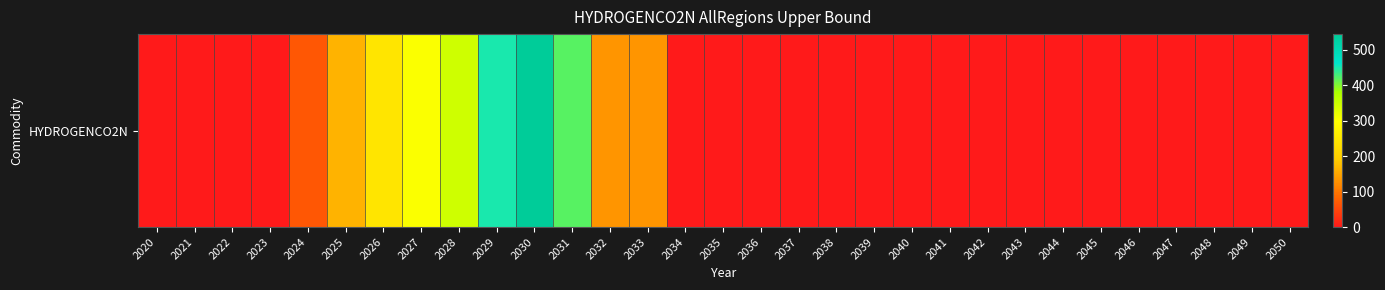

List the labels in order of value, smallest first.

2020, 2021, 2034, 2035, 2036, 2037, 2038, 2039, 2040, 2041, 2042, 2043, 2044, 2045, 2046, 2047, 2048, 2049, 2050, 2023, 2022, 2024, 2032, 2033, 2025, 2026, 2027, 2028, 2031, 2029, 2030